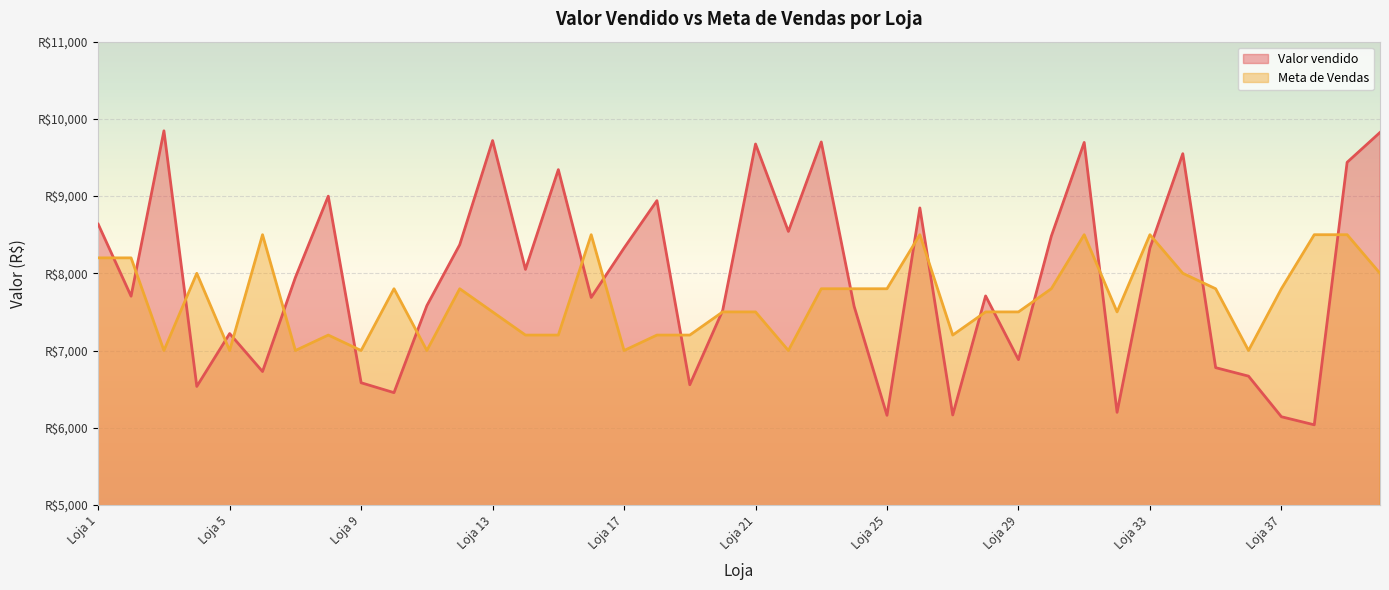

What is the difference between the maximum and minimum values in the Meta de Vendas series?

1500.0